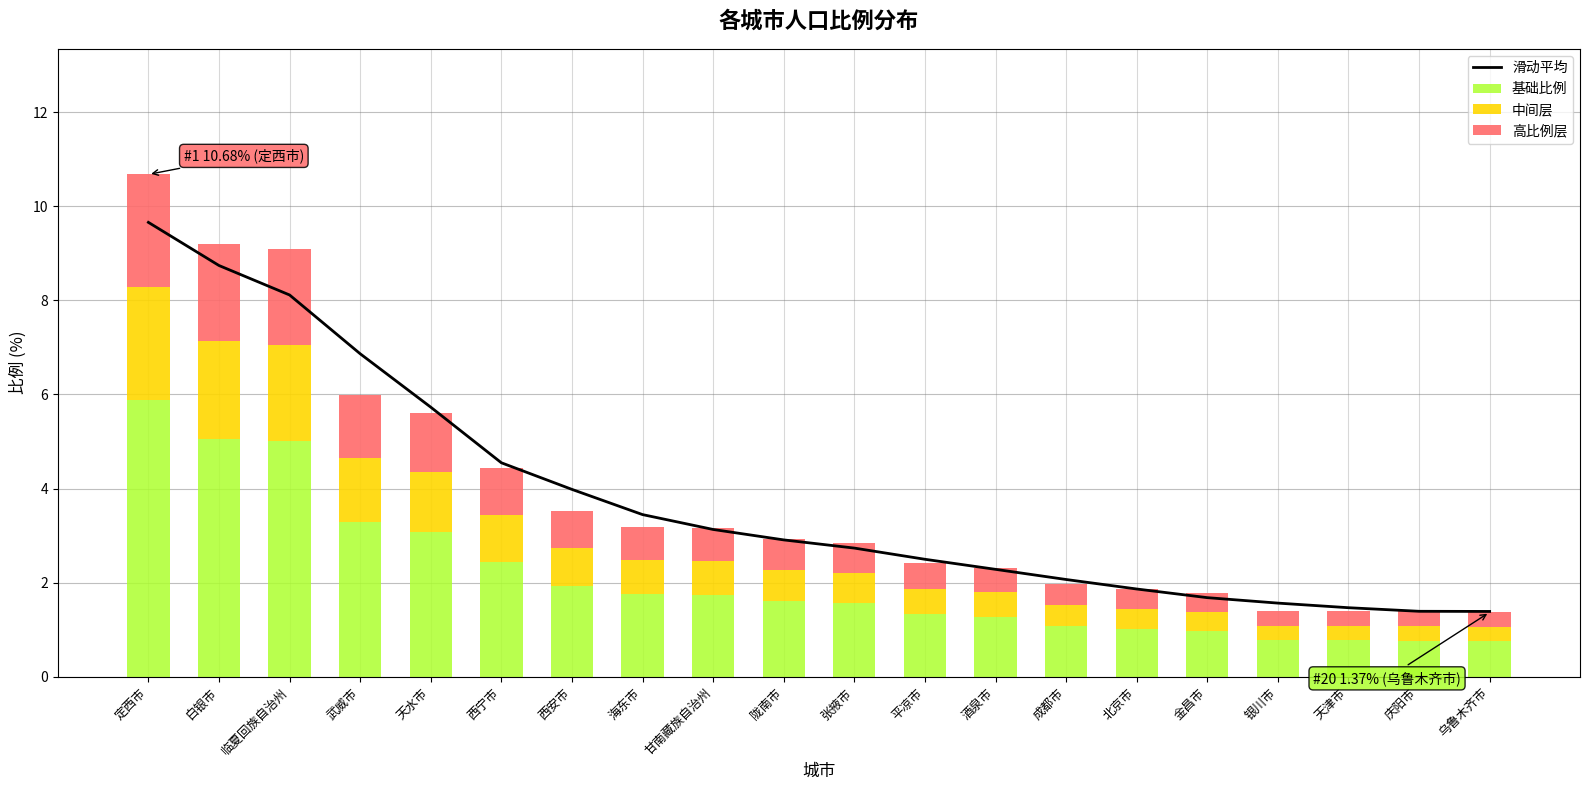

The value of 中间层 at 酒泉市 is 0.5. True or false?

True